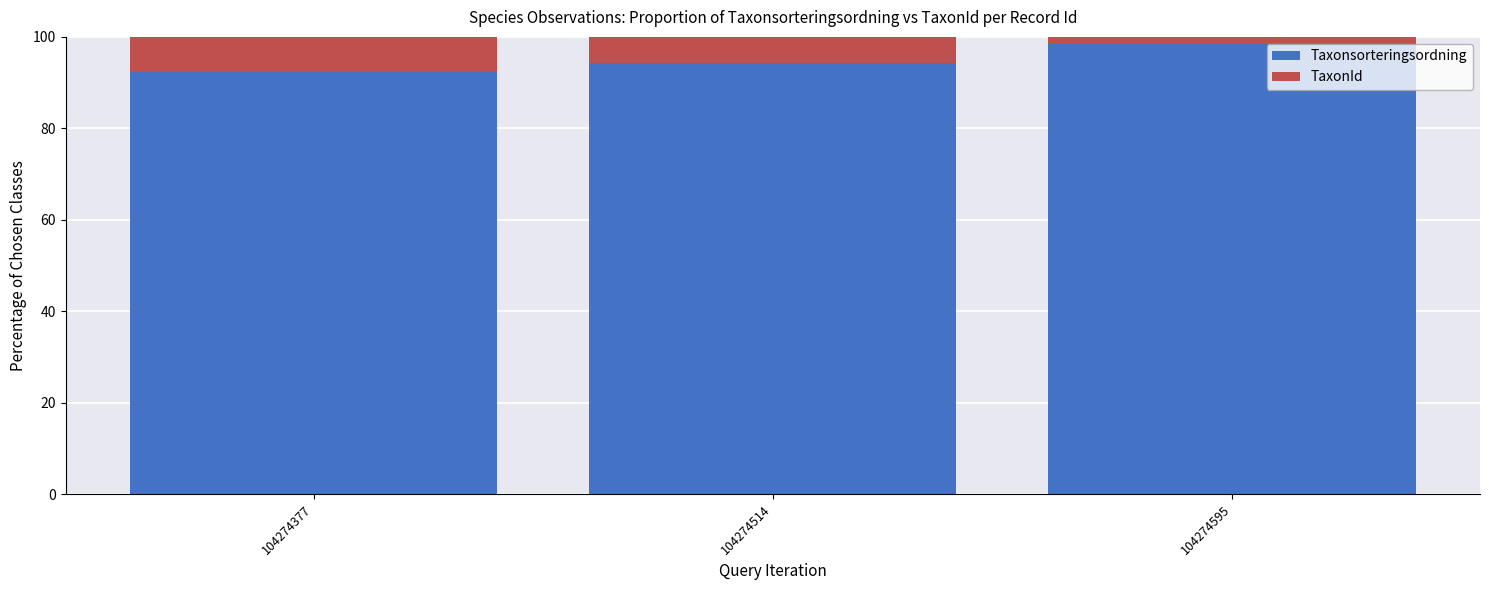

The value of Taxonsorteringsordning at 104274595 is 98.3. True or false?

True